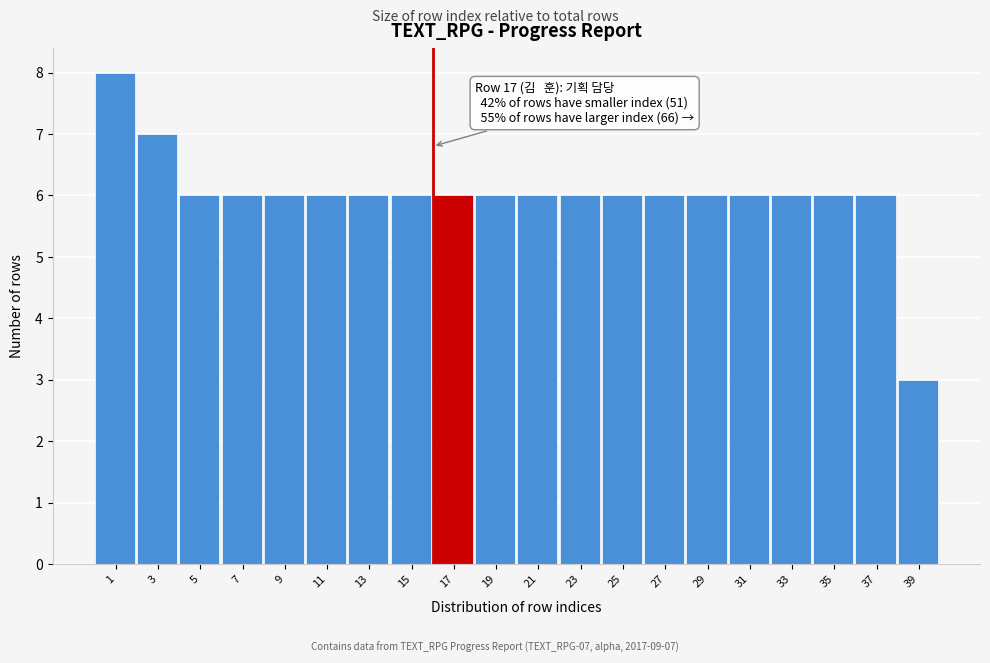

Reading left to right, extract all data points from this chart.

1=8	3=7	5=6	7=6	9=6	11=6	13=6	15=6	17=6	19=6	21=6	23=6	25=6	27=6	29=6	31=6	33=6	35=6	37=6	39=3